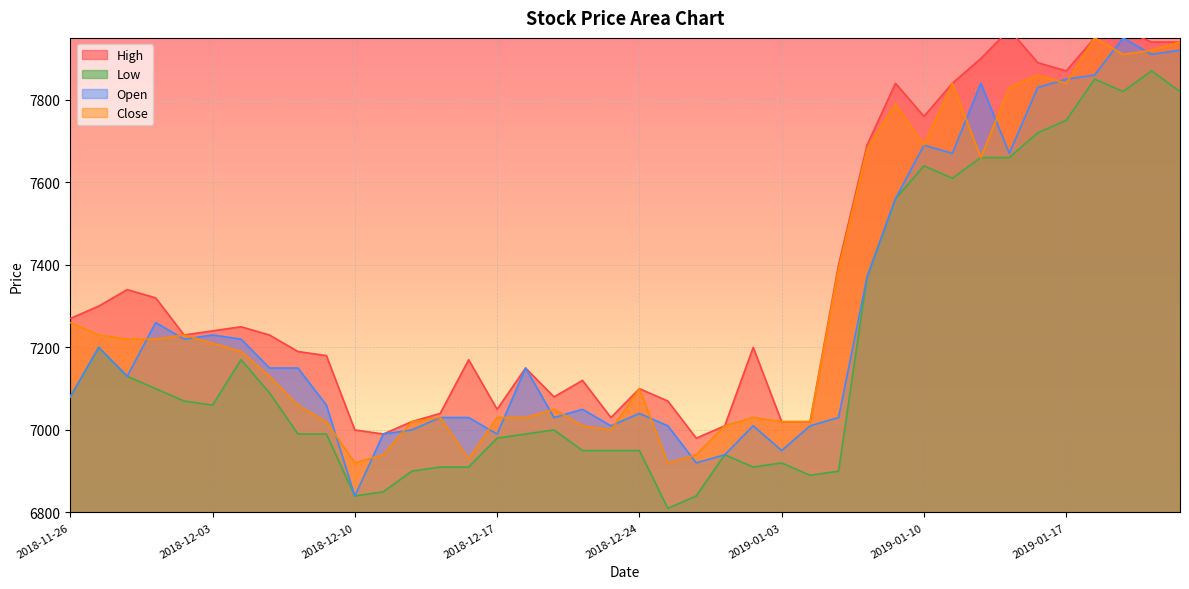

Which has a higher value, 2018-12-10 or 2019-01-11?

2019-01-11